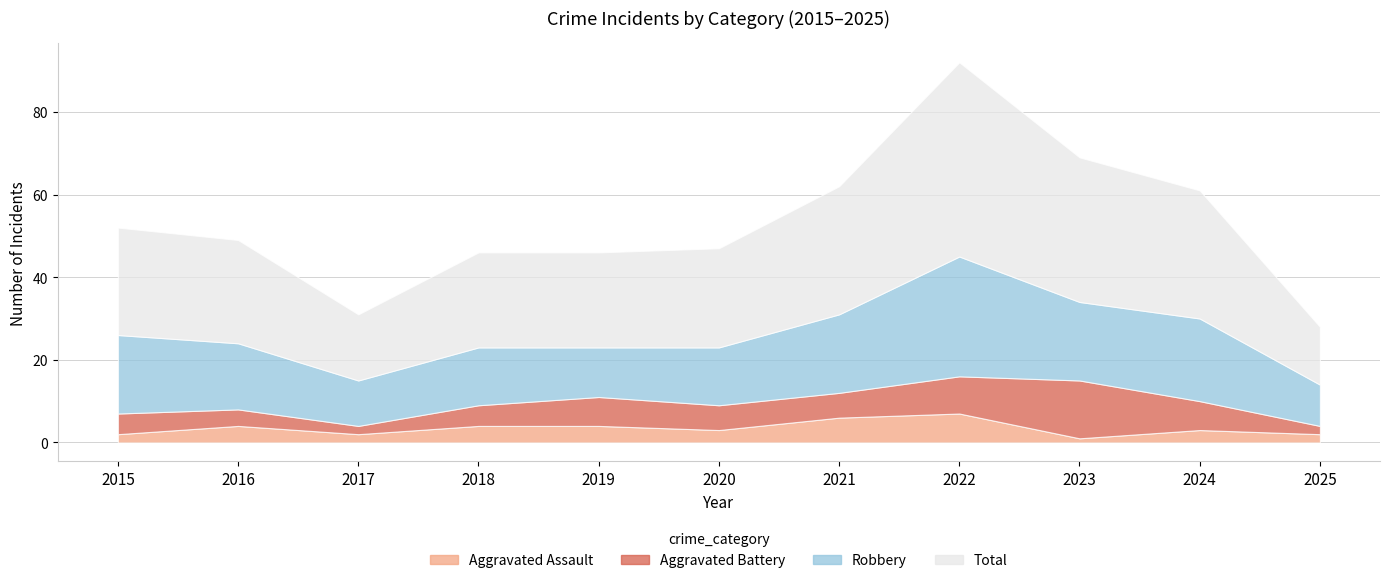

Is the value of Total at 2021 greater than the value of Aggravated Assault at 2024?

Yes